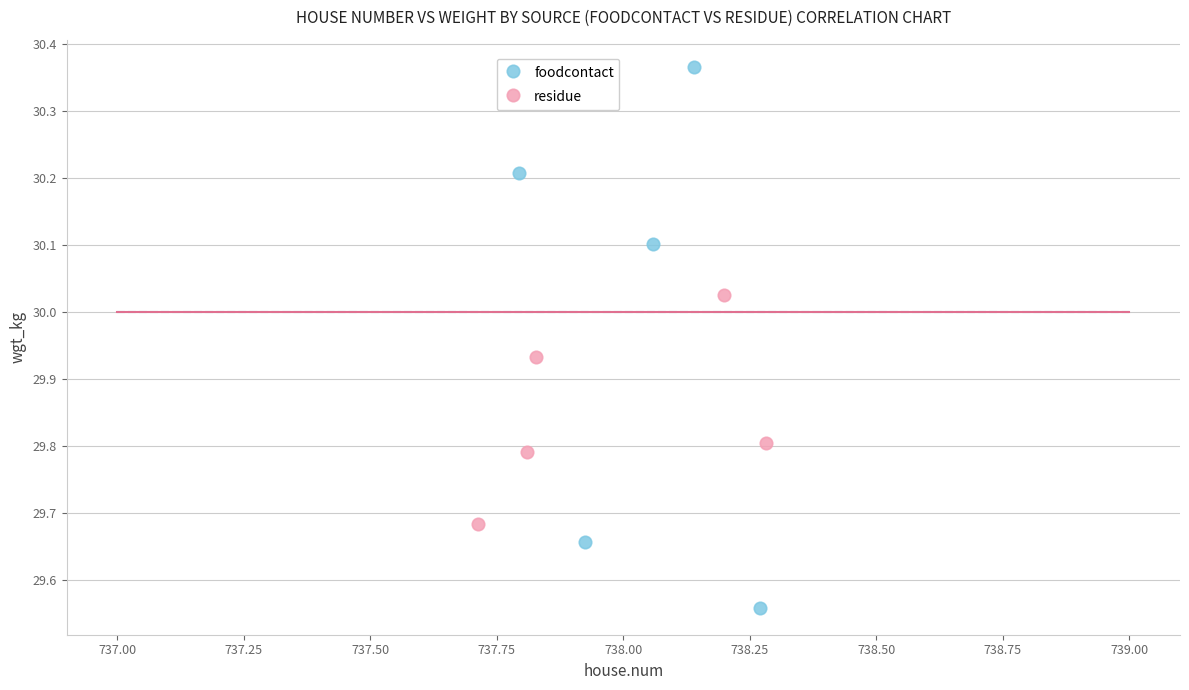

Which series reaches the minimum Y coordinate?

foodcontact